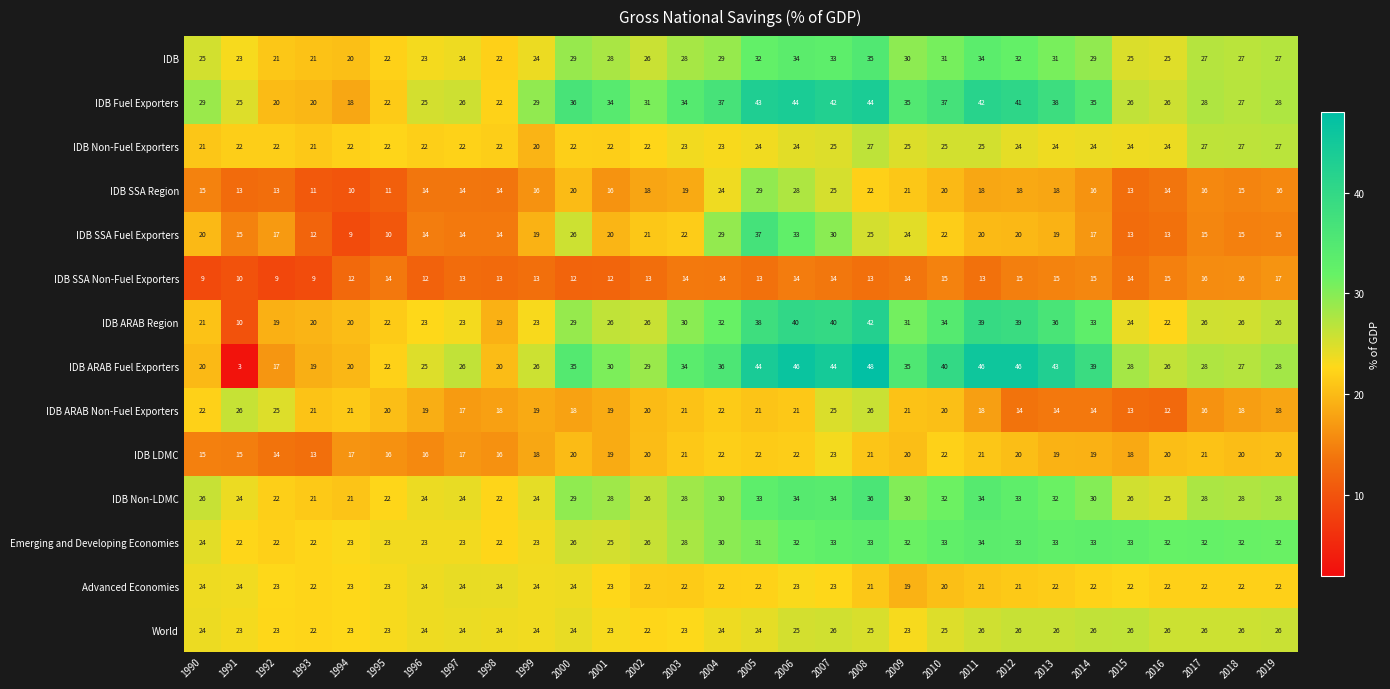

The value of IDB Non-Fuel Exporters at 1998 is 14. True or false?

False